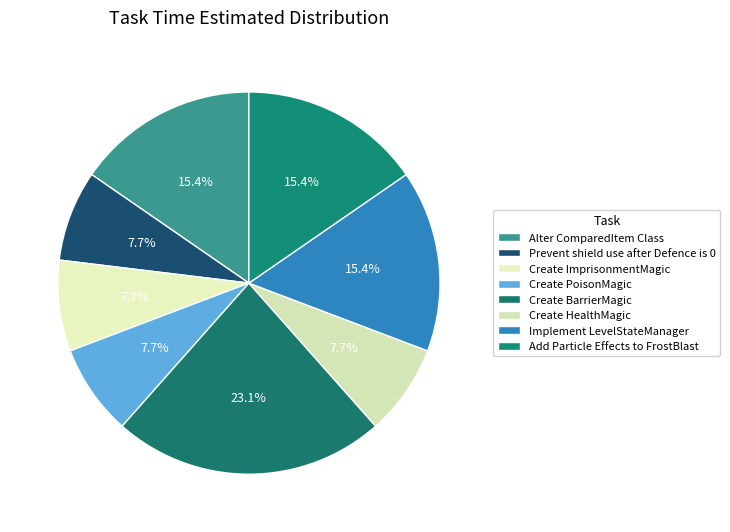

Between Implement LevelStateManager and Prevent shield use after Defence is 0, which is larger?

Implement LevelStateManager